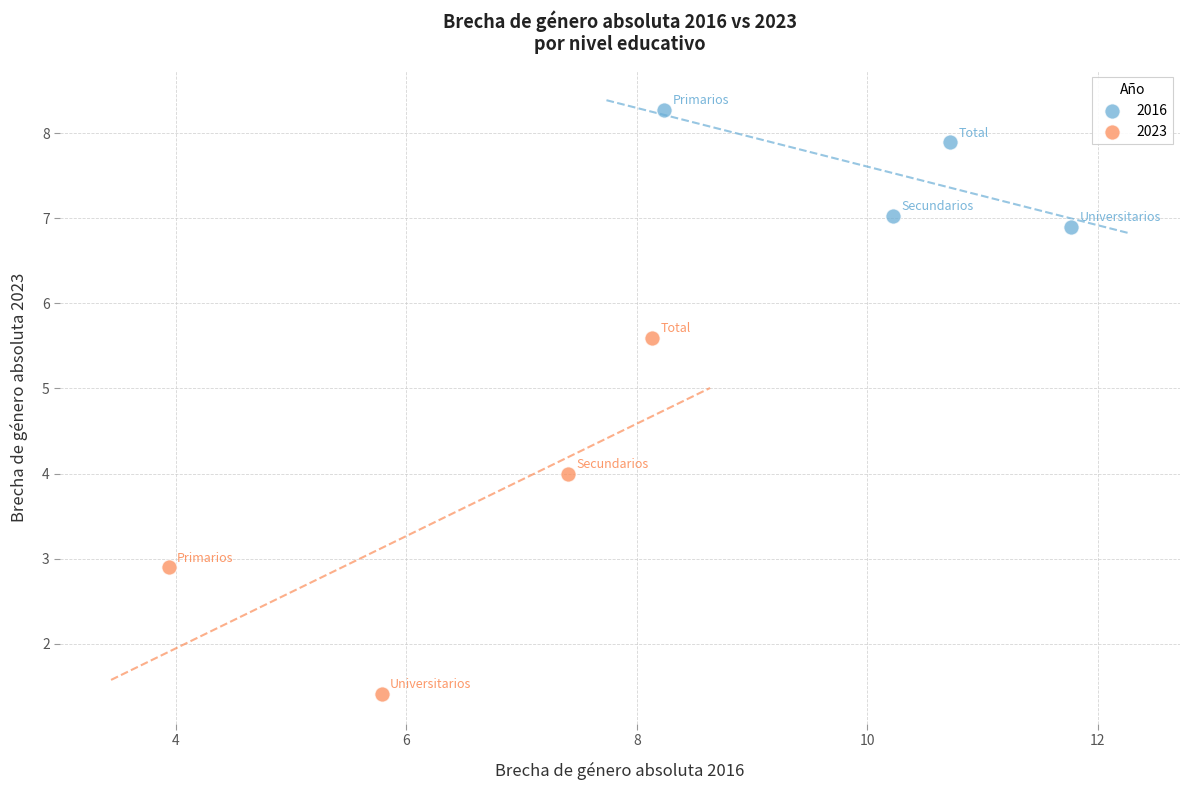

Which series contains the highest Y value?

2016